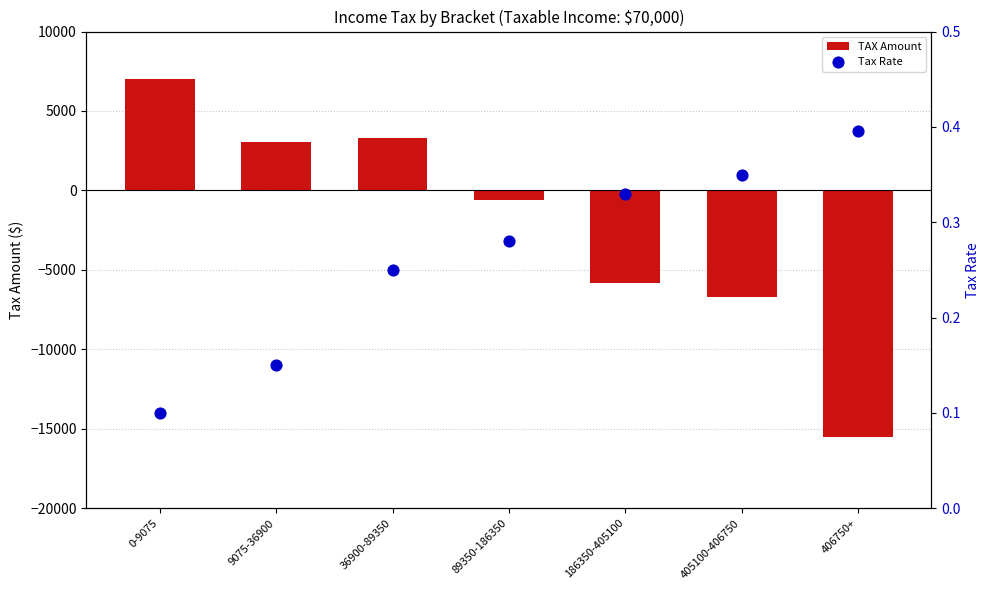

Which series has the largest total across all categories?

Tax Rate